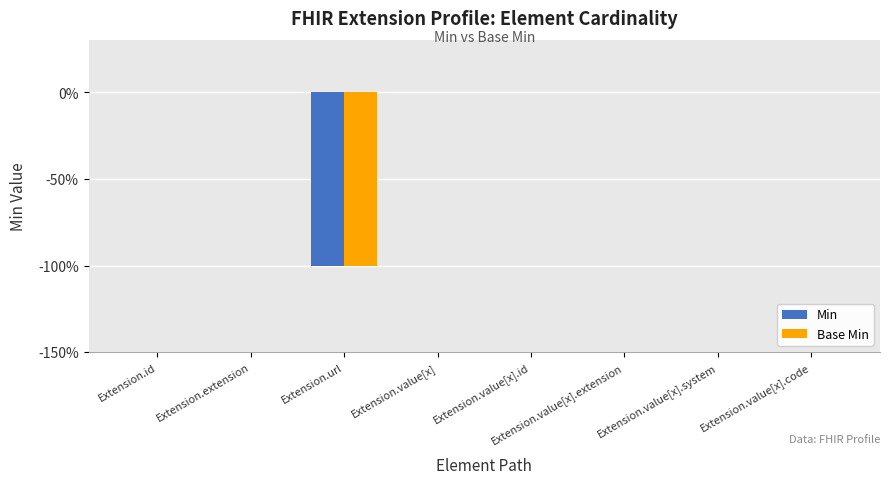

Are the bars grouped side by side (vs. stacked)?

Yes